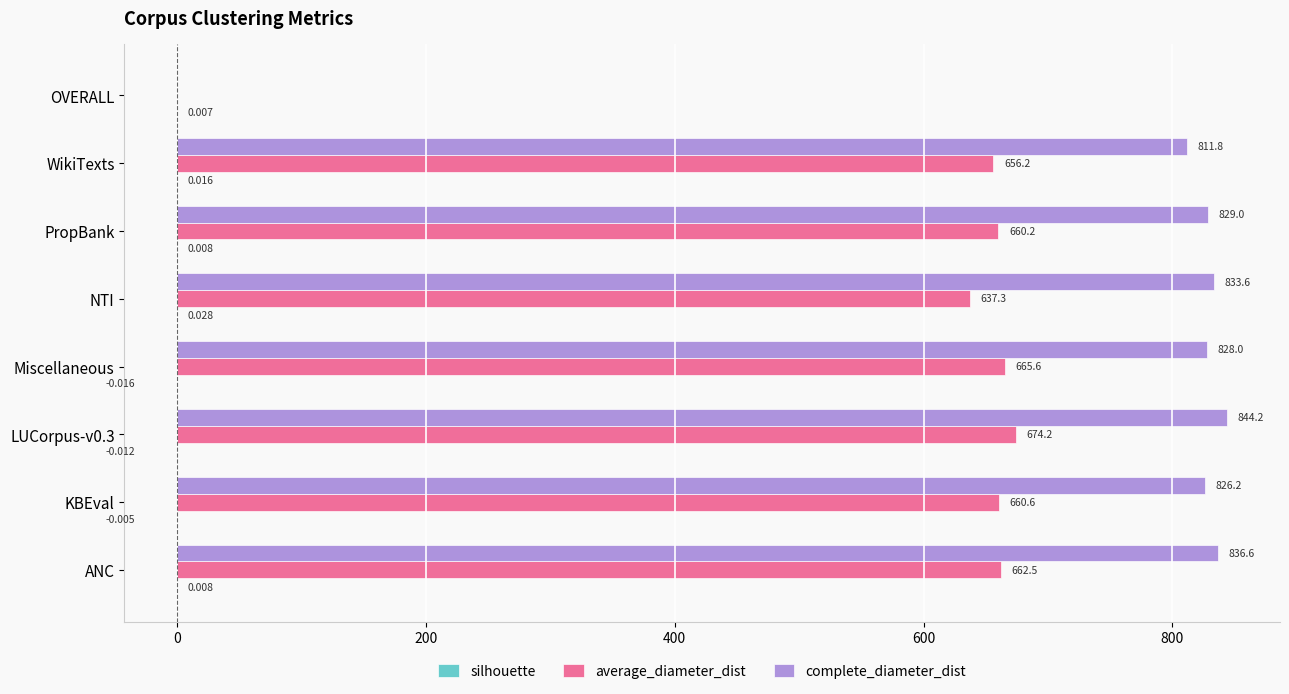

Which series has the widest spread of values?

complete_diameter_dist